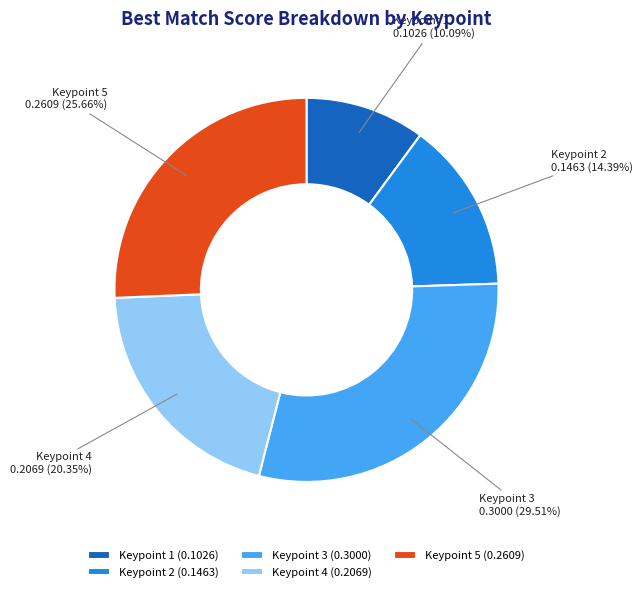

Count the number of slices in the pie.

5